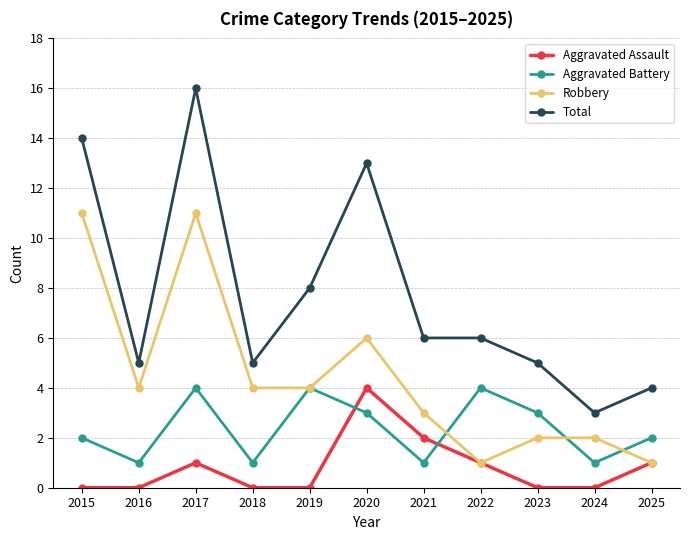

Count the Aggravated Battery values in the range 1 to 4.

11